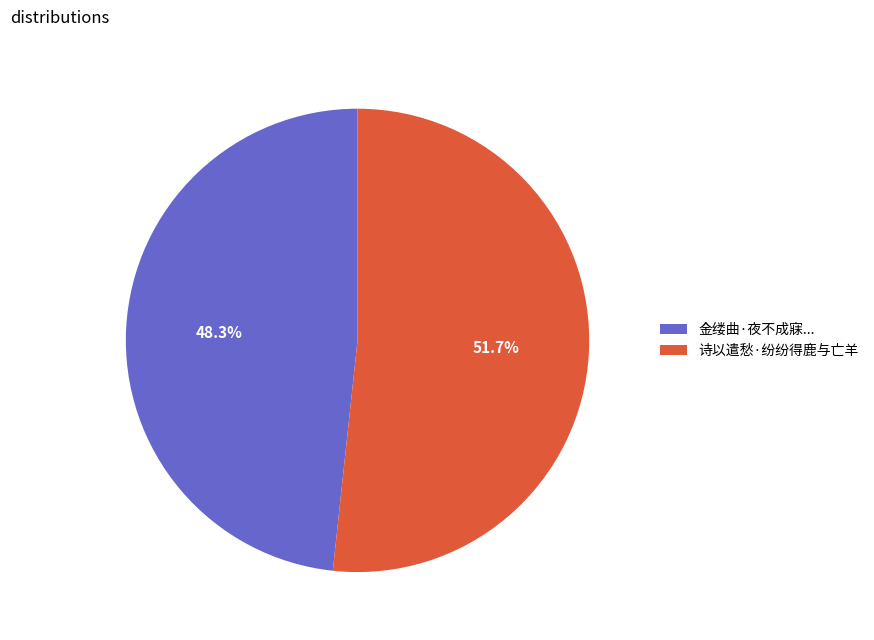

To the nearest percent, what is the average slice percentage?

50%